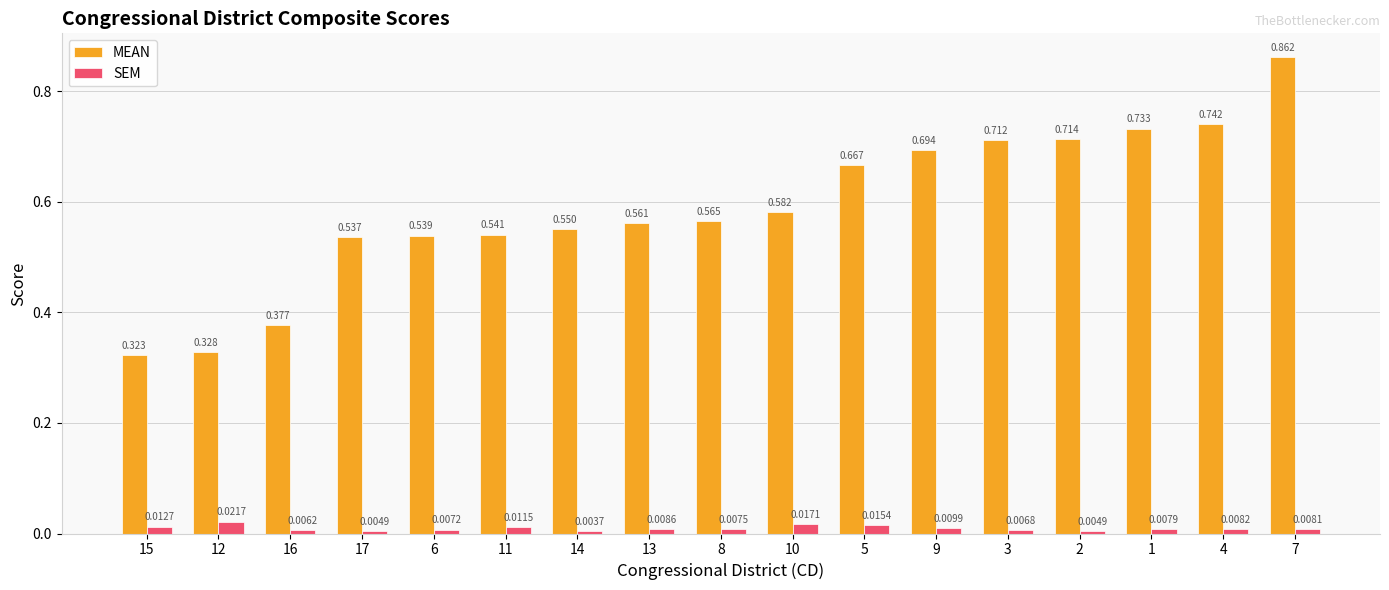

Which series has the largest total across all categories?

MEAN